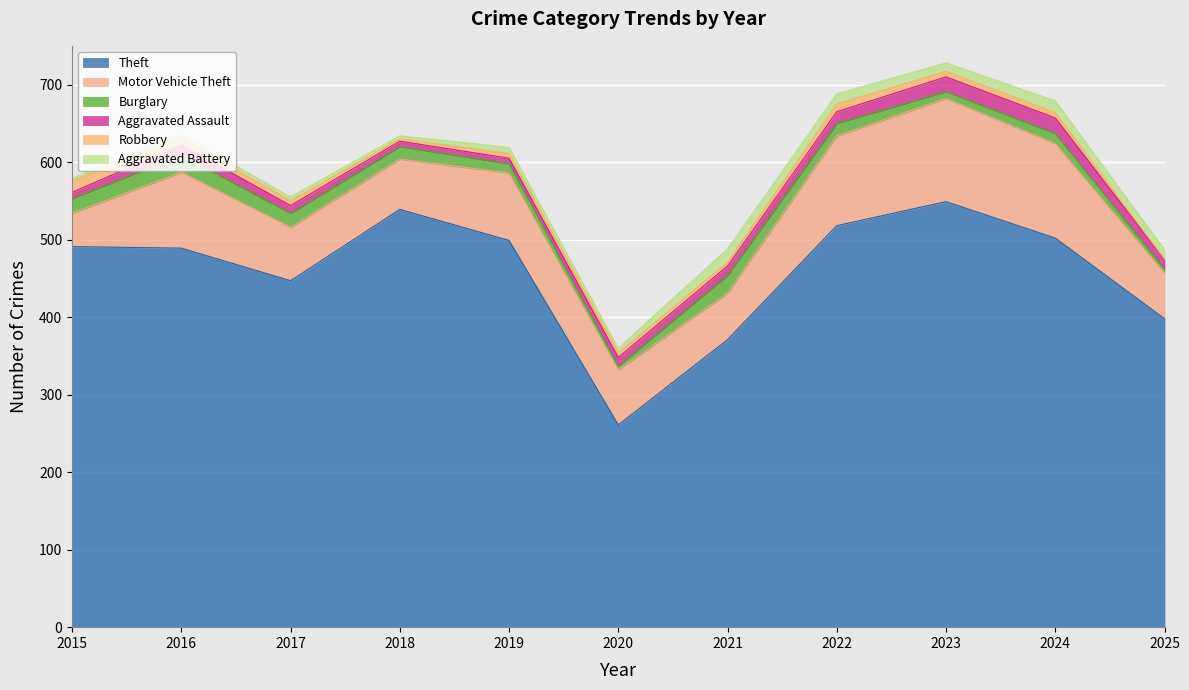

What is the difference between the second highest and minimum values in the Aggravated Assault series?

12